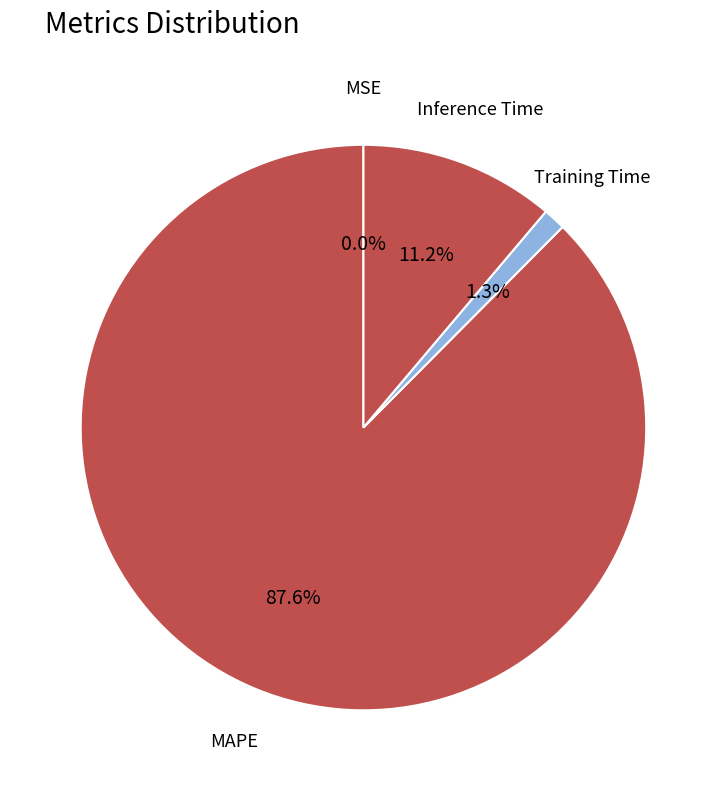

What percentage is NOT represented by Inference Time?

88.8%